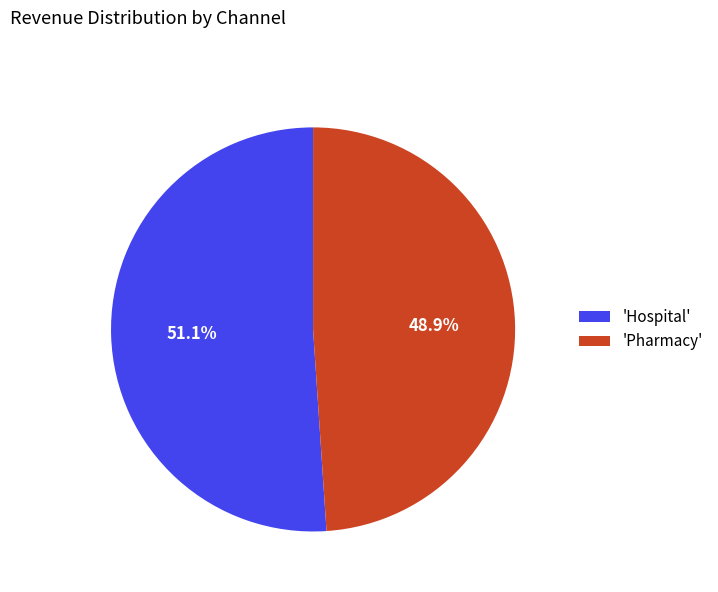

What is the smallest slice in the pie chart?

'Pharmacy'